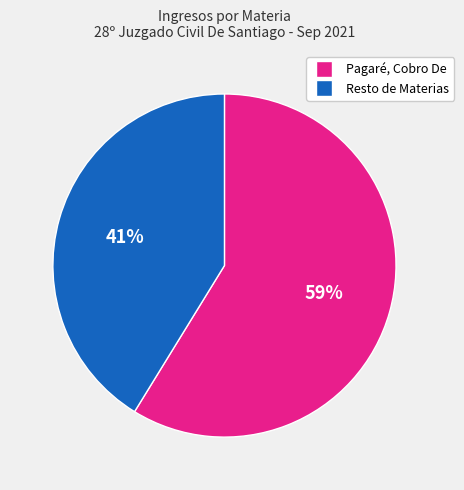

Is there a majority slice in this chart?

Yes